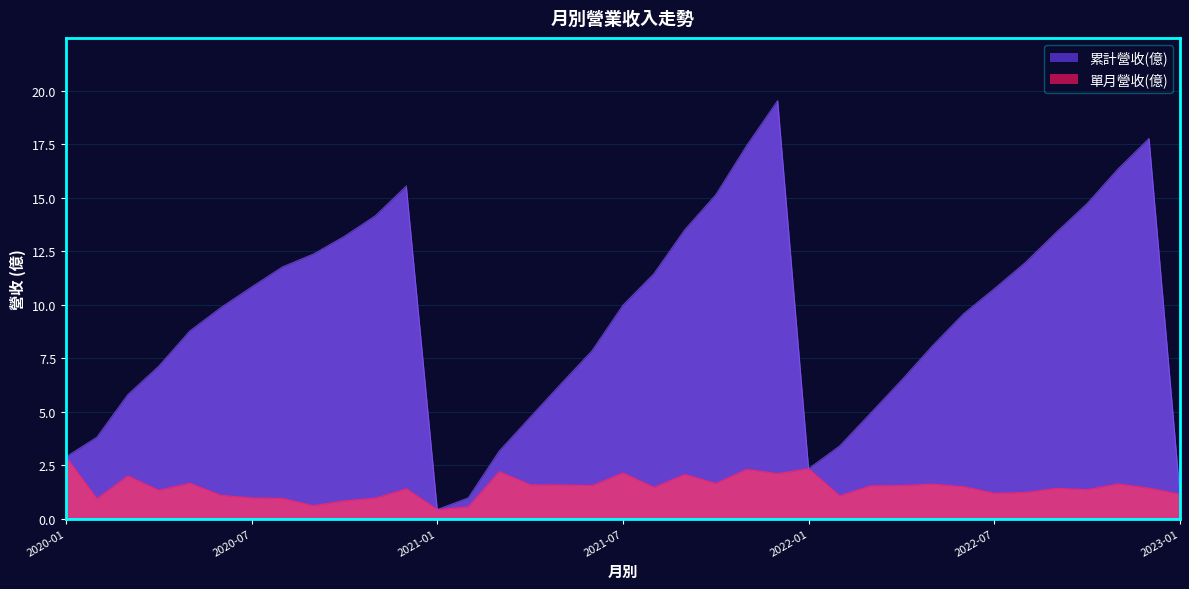

The value of 單月營收(億) at 2021-01 is 0.4. True or false?

True